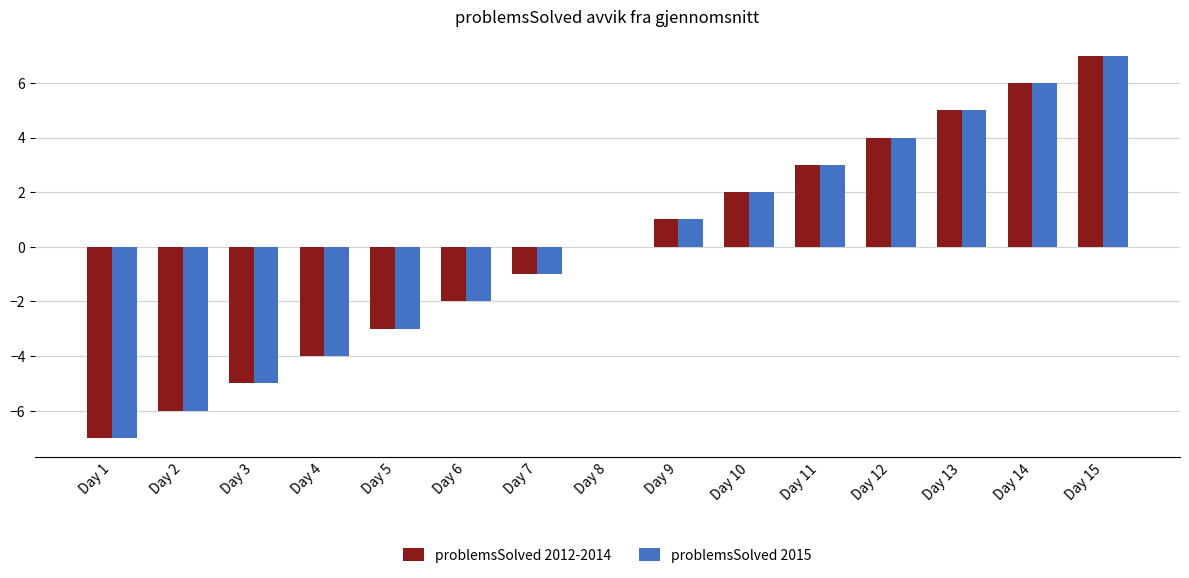

How many data points does each series have?

15